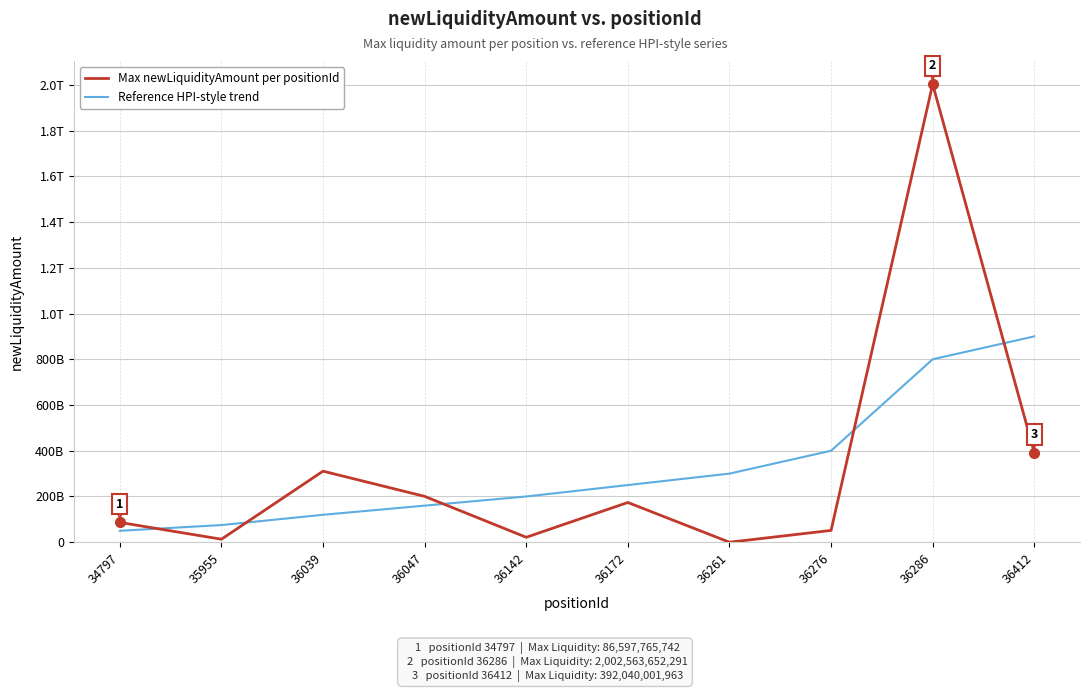

The Max newLiquidityAmount per positionId series shows 3795287017 at 35955. True or false?

False